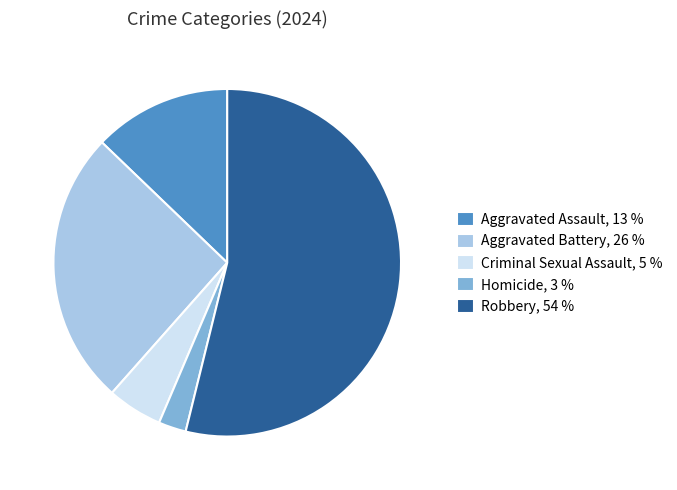

Does Robbery, 54 % account for over 50% of the chart?

Yes